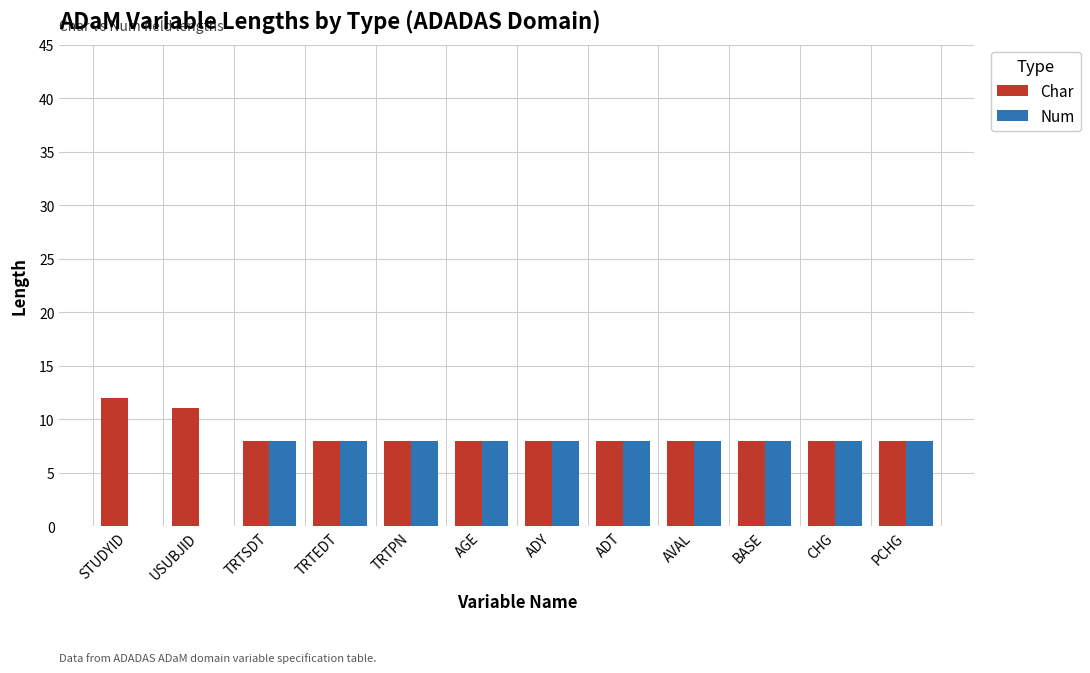

Is the value of Num at USUBJID greater than the value of Char at ADT?

No